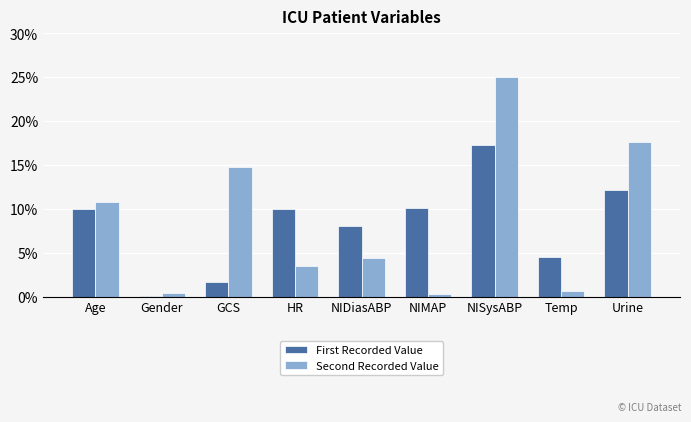

Is it true that First Recorded Value equals 17.2 at NISysABP?

True